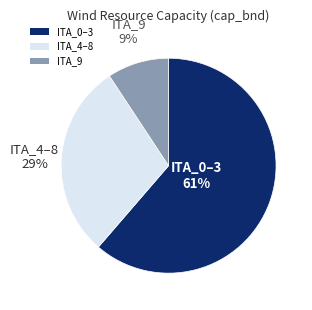

True or false: ITA_9 accounts for 14% of the total.

False